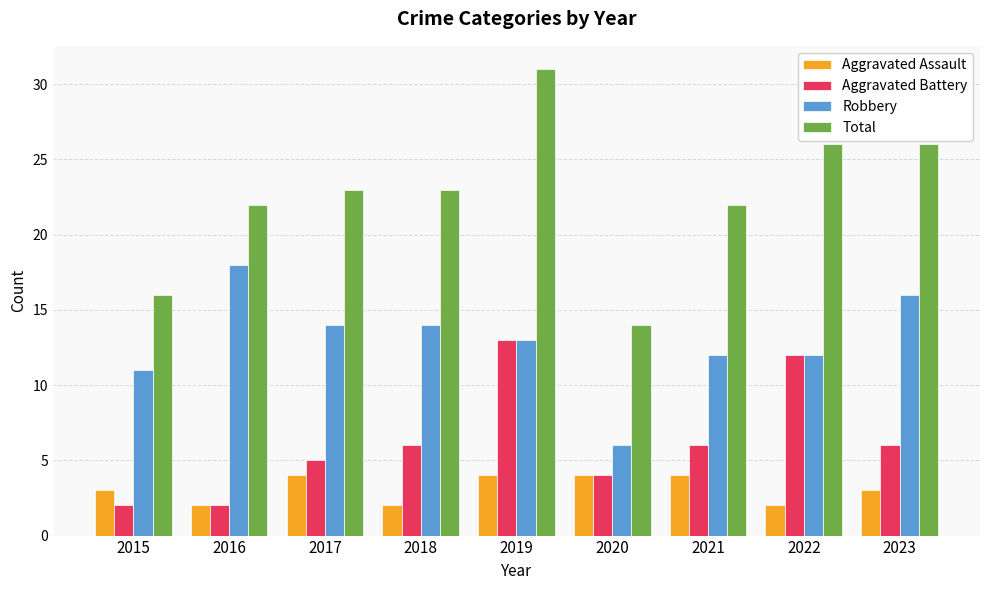

At 2018, list the series in order from smallest to largest.

Aggravated Assault, Aggravated Battery, Robbery, Total